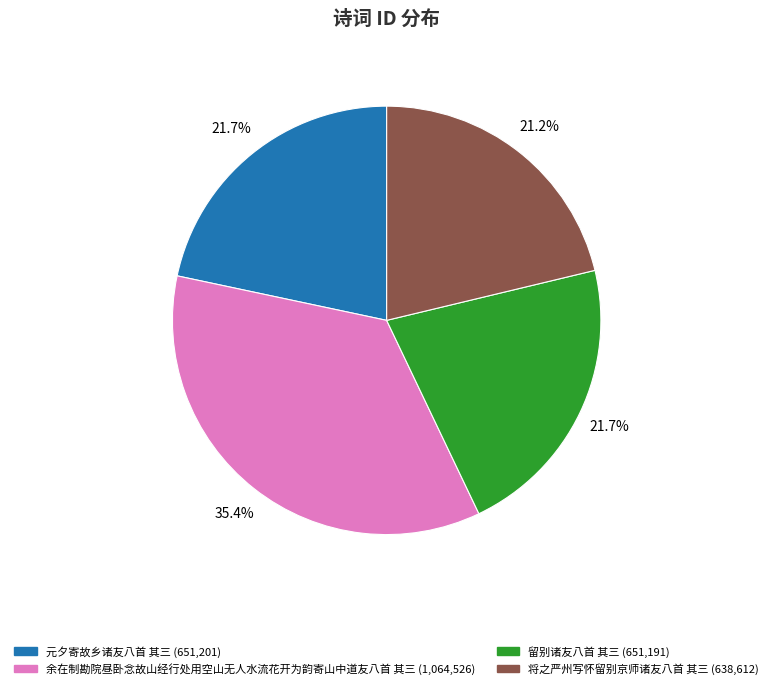

Does 余在制勘院昼卧念故山经行处用空山无人水流花开为韵寄山中道友八首 其三 account for over 50% of the chart?

No